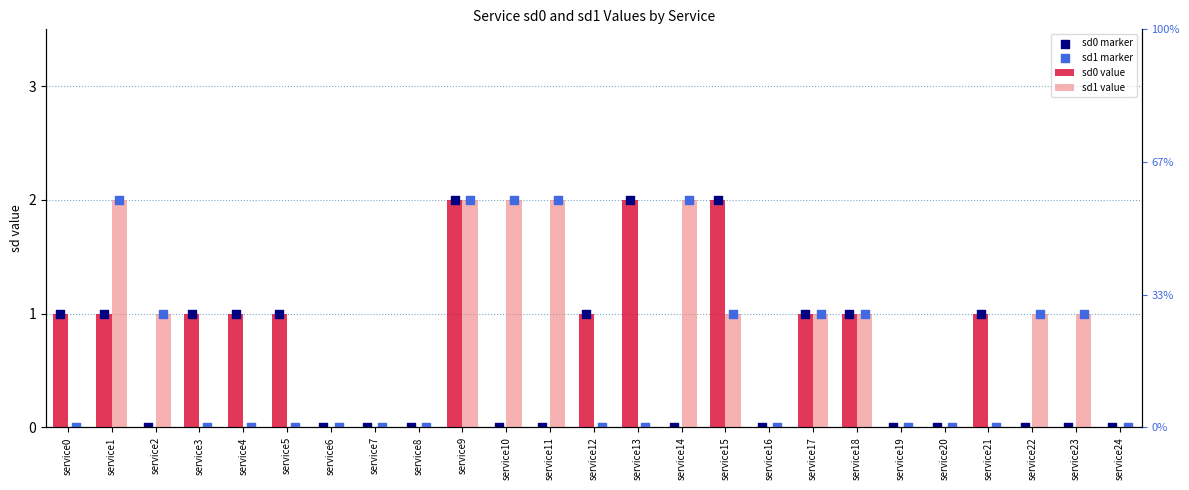

Is the value of sd1 value at service18 greater than the value of sd0 value at service2?

Yes